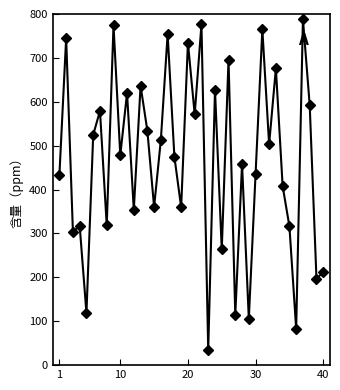

Does the chart have visible grid lines?

No